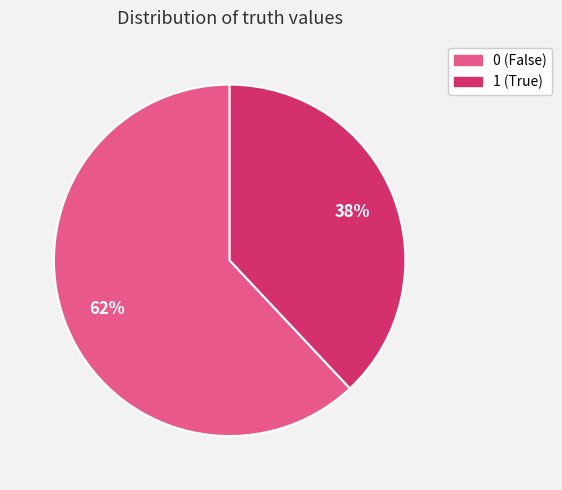

Does 1 account for over 50% of the chart?

No